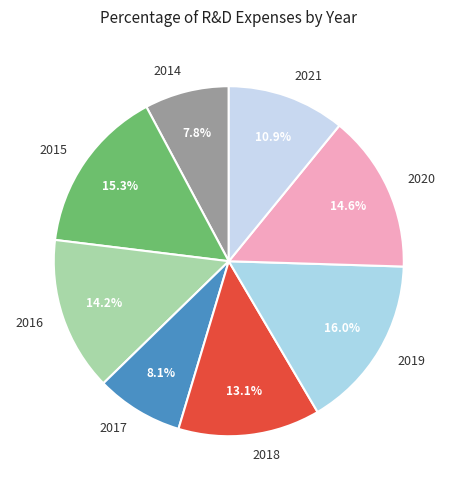

How many slices are in this pie chart?

8